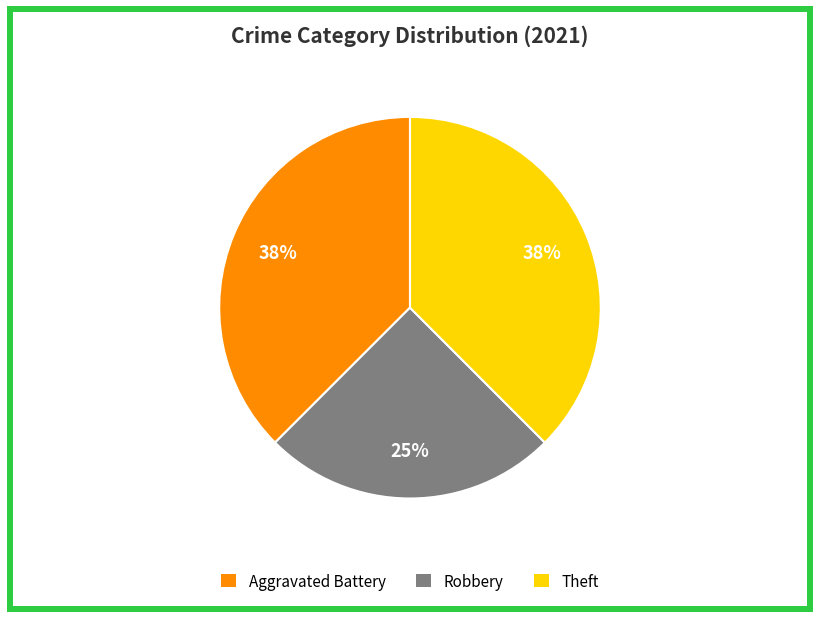

To the nearest percent, what is the average slice percentage?

33%